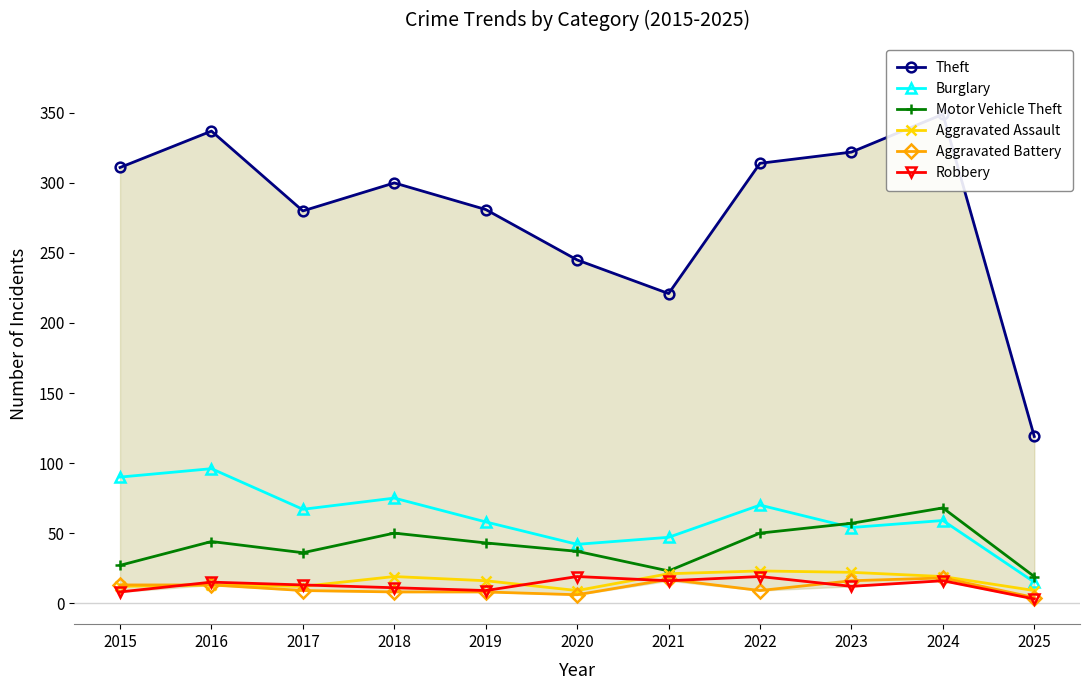

At which category is the sum across all series the highest?

2024